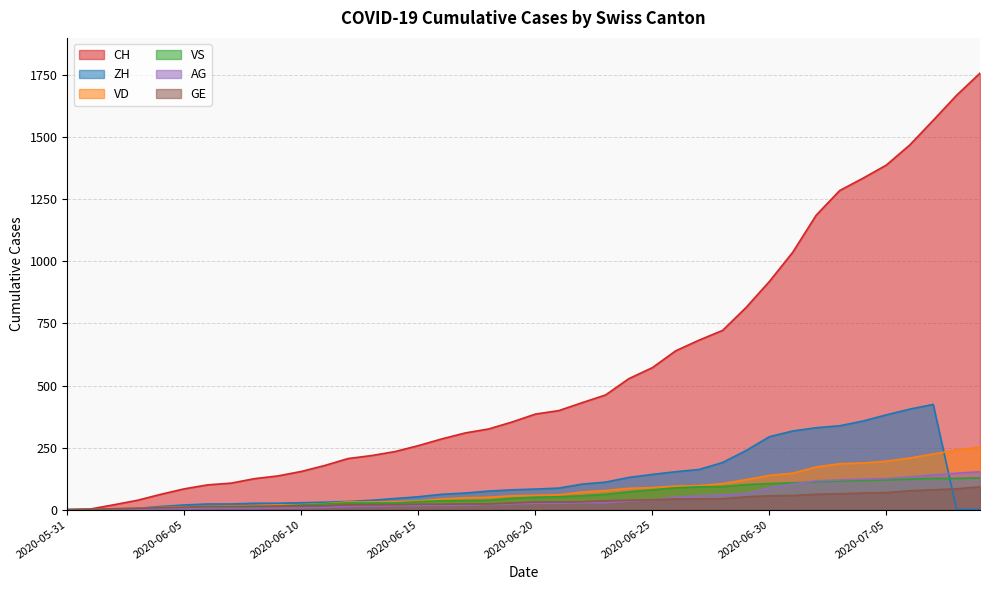

True or false: VS and CH intersect in this chart.

False